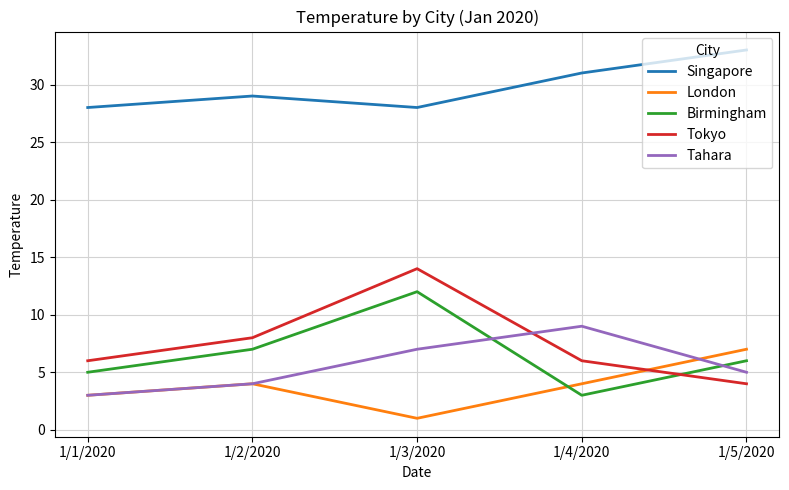

Rank the series by their maximum value, from highest to lowest.

Singapore, Tokyo, Birmingham, Tahara, London